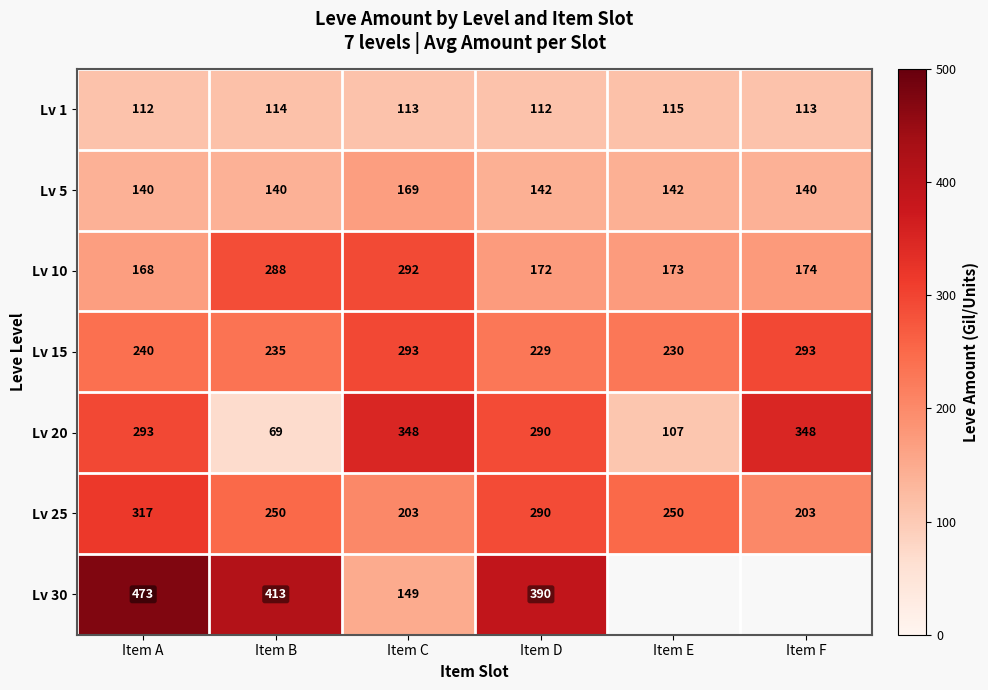

Rank the series at Item A from highest to lowest value.

Lv 30, Lv 25, Lv 20, Lv 15, Lv 10, Lv 5, Lv 1